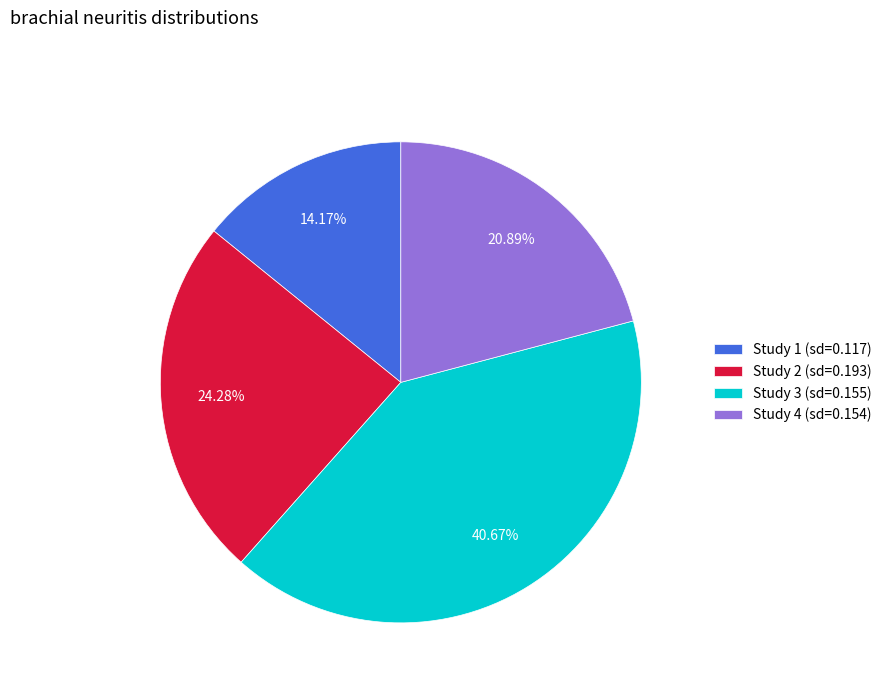

Does any single category account for the majority?

No